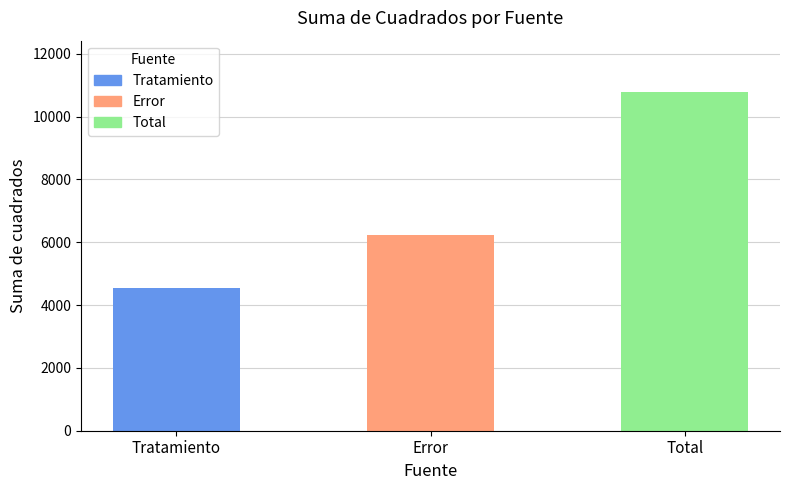

Count the number of categories in the chart.

3